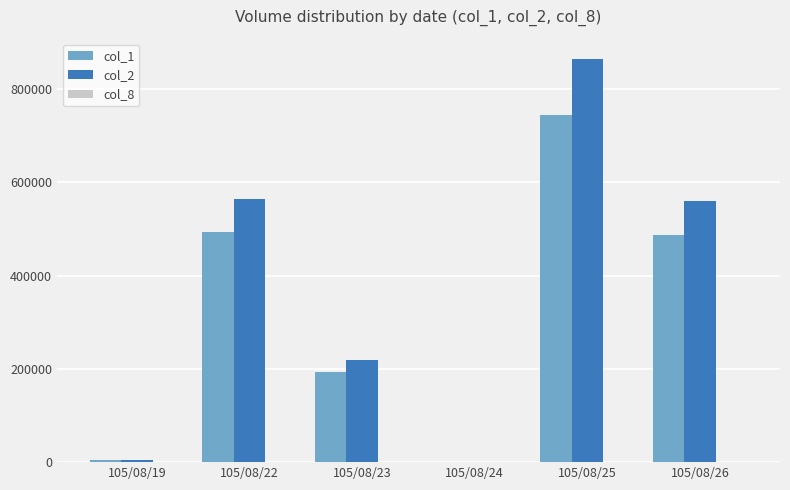

Which category has the highest value across all series?

105/08/25